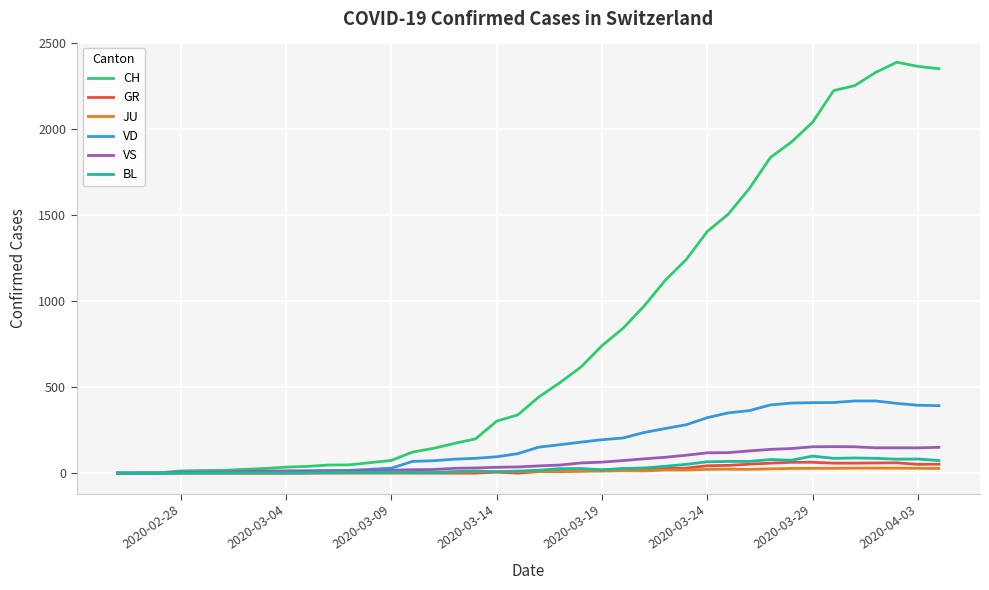

Which series has the largest range (max minus min)?

CH